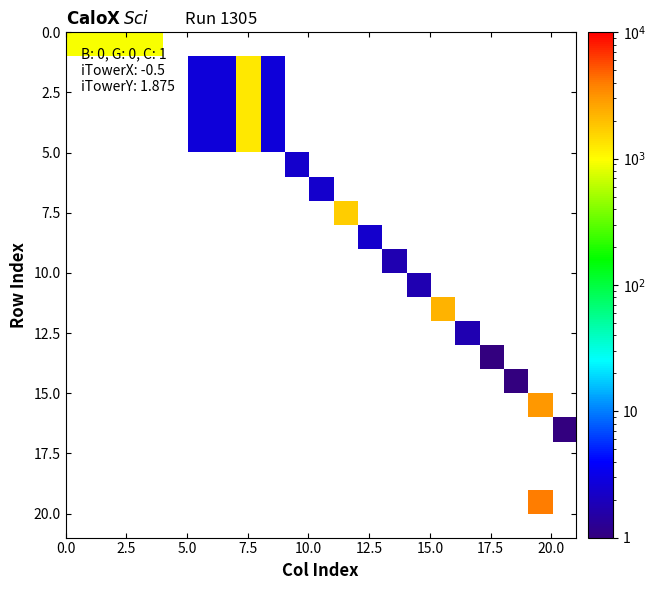

At how many categories does at least one series exceed 2776?

1